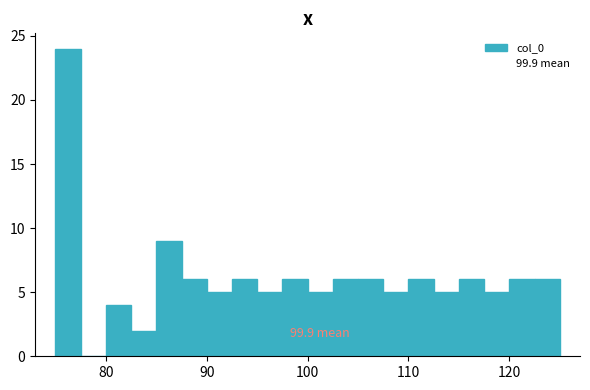

Read against the x-axis, roughly where is the centre of the tallest bar?

76